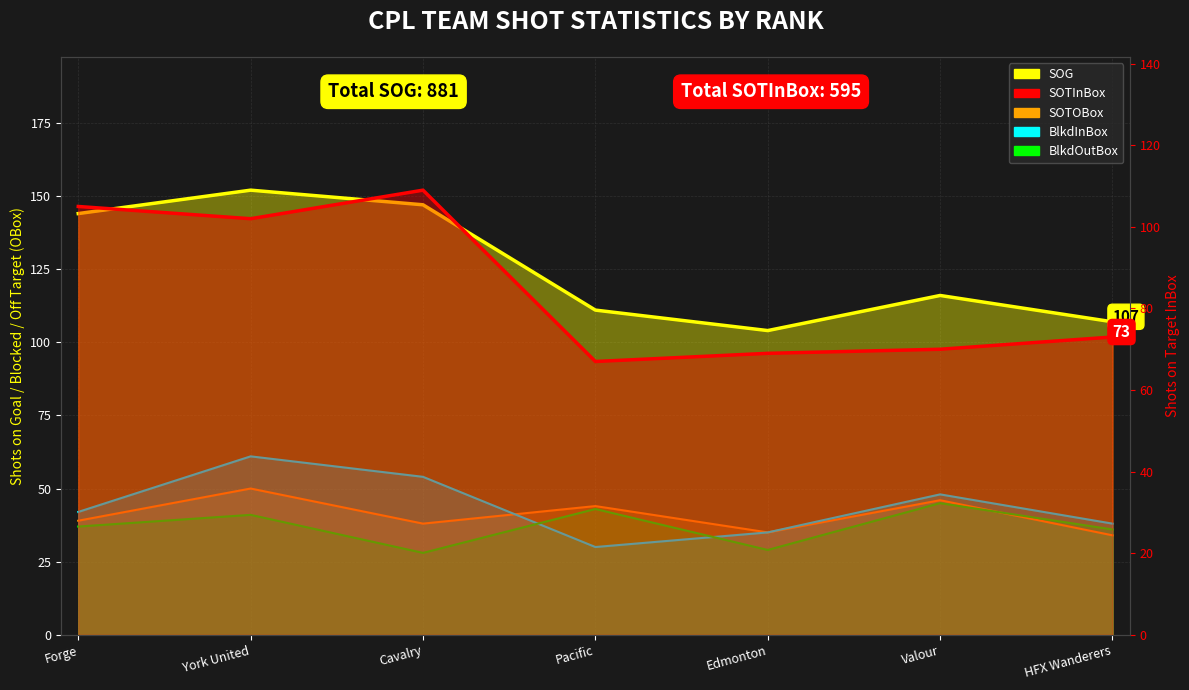

Where is the first local minimum for SOTOBox?

Cavalry